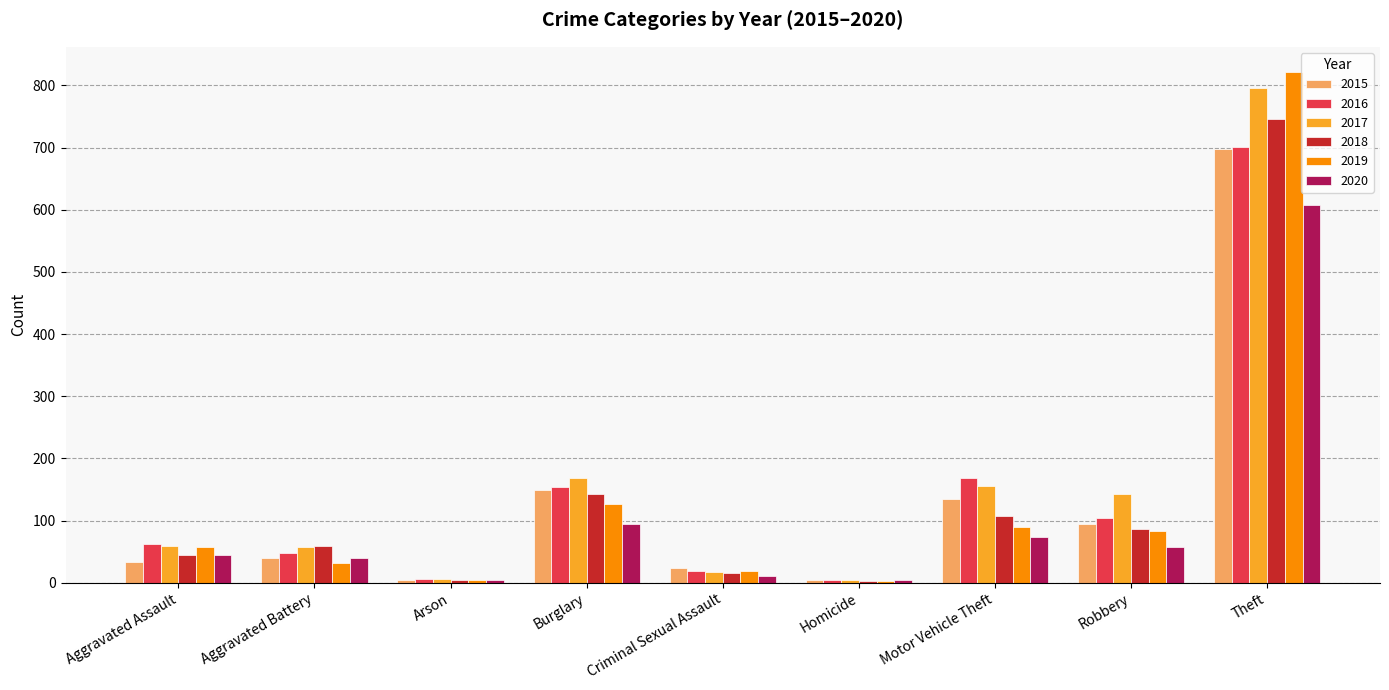

What is the difference between the maximum and second lowest values in the 2018 series?

741